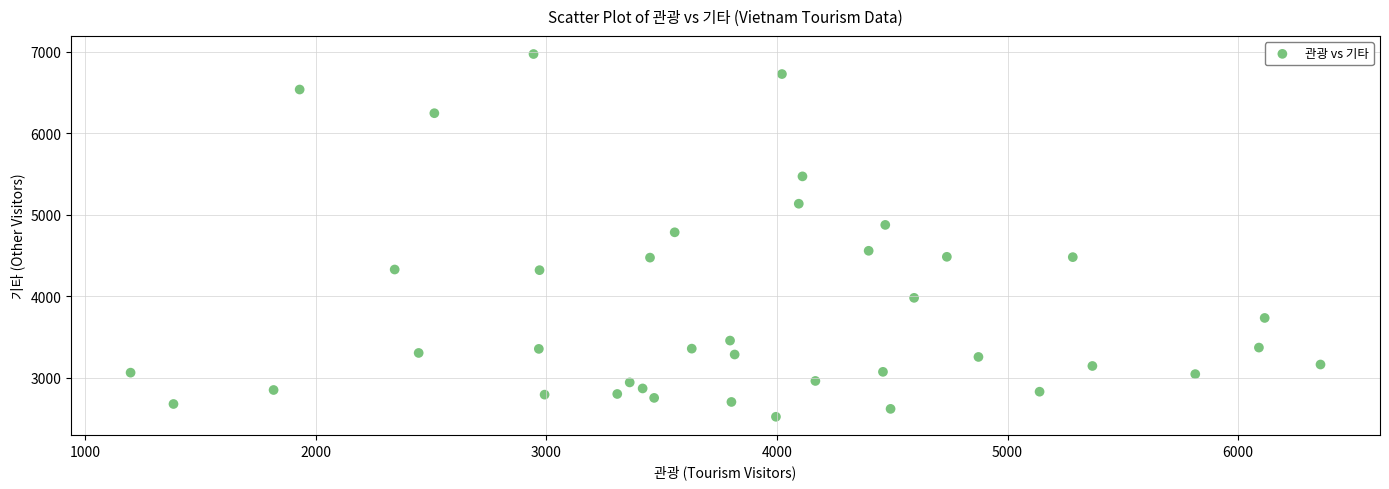

What is the range of Y values (max minus min)?

4456